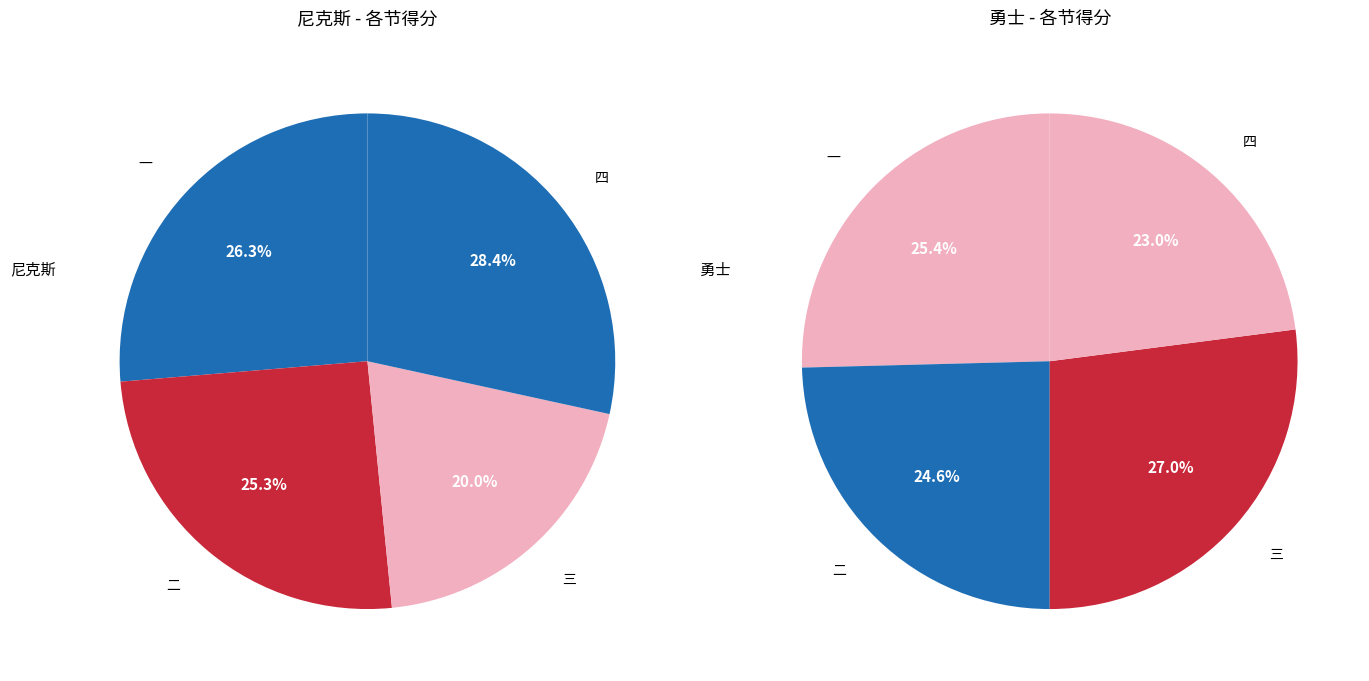

Is it true that 四 is 23% of the pie?

True